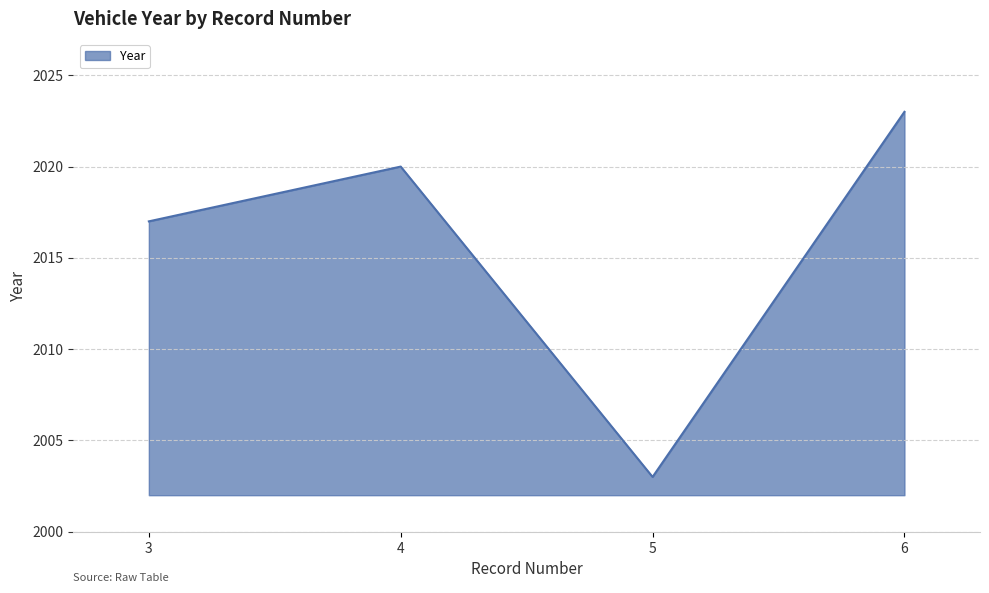

What is the ratio of the value at 3 to the value at 5?

1.0